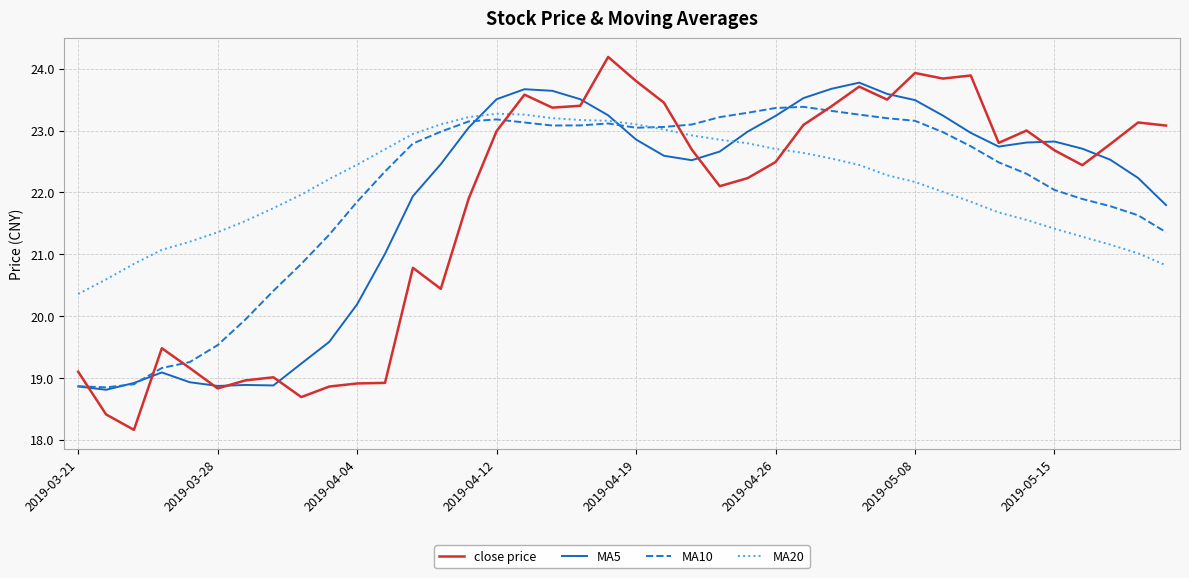

Which series has the widest spread of values?

close price